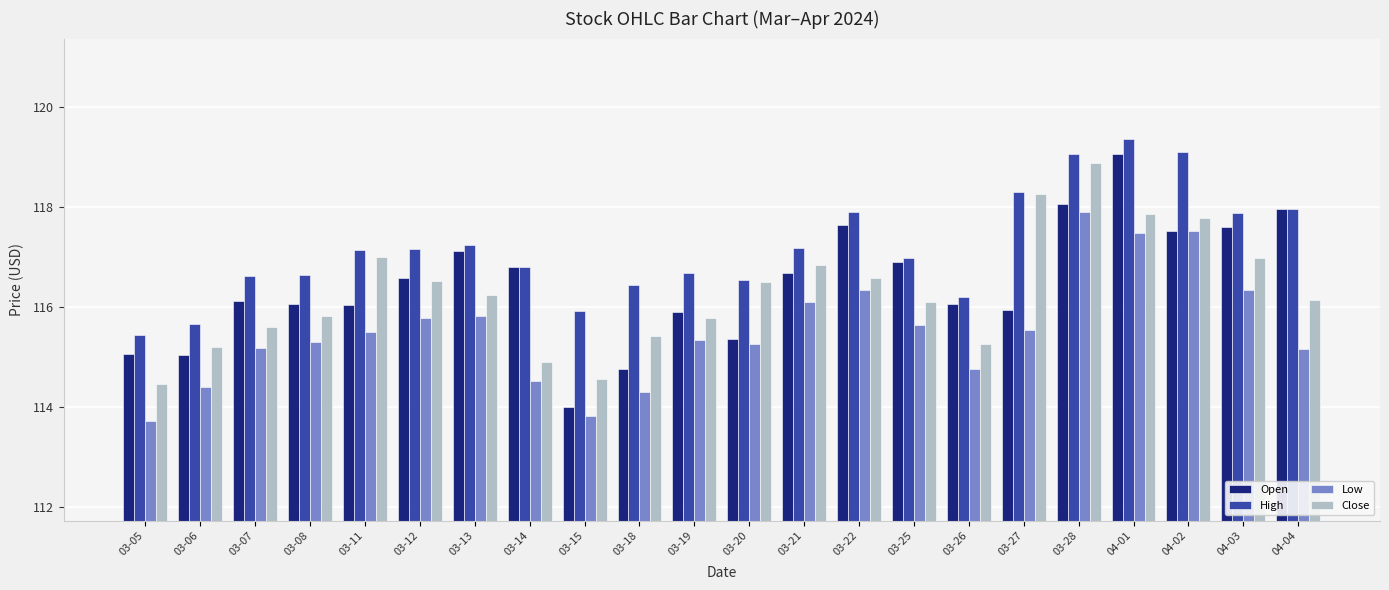

What is the average value of the Low series?

115.5